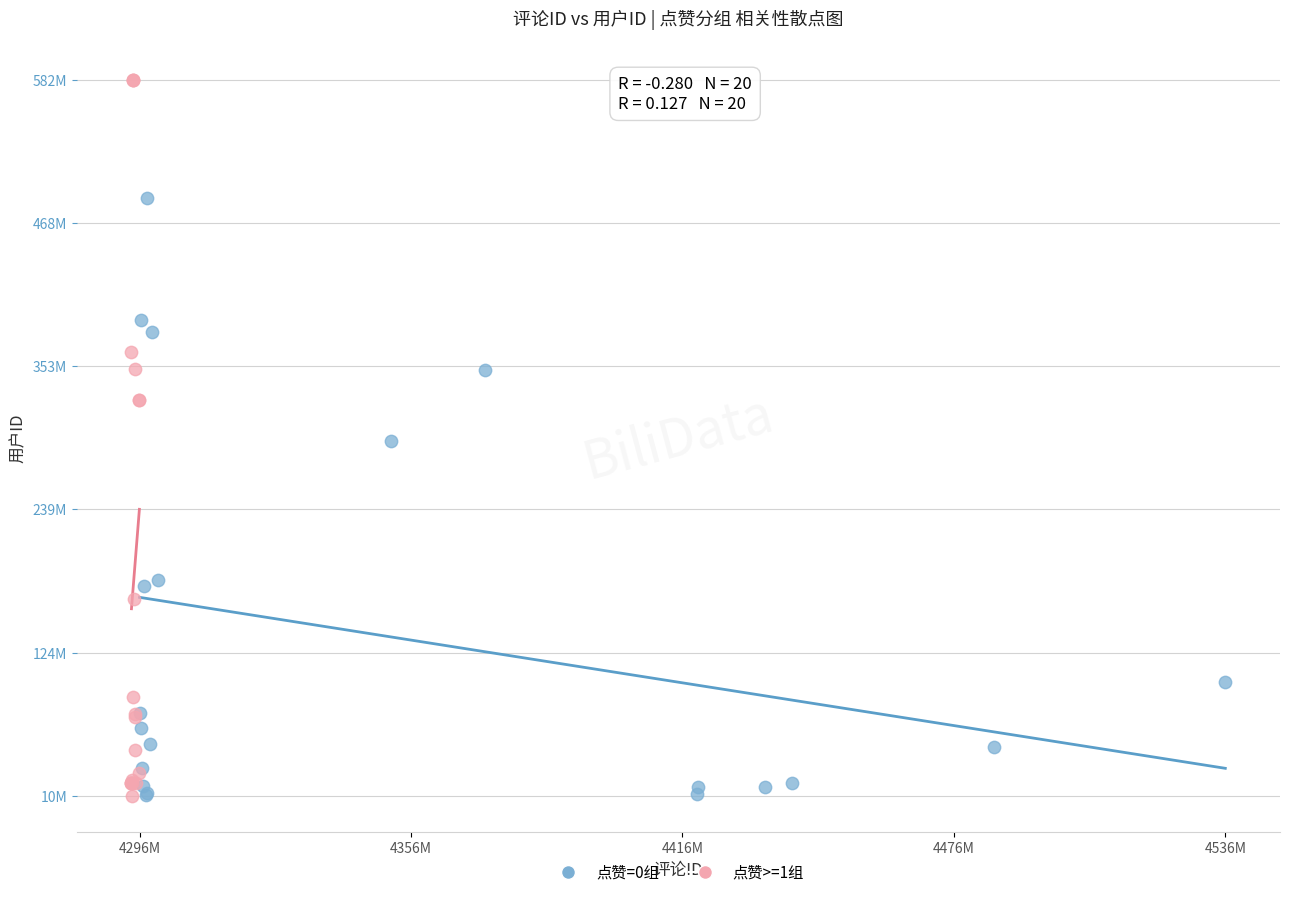

What are all the series names shown in the legend?

点赞=0组, 点赞>=1组